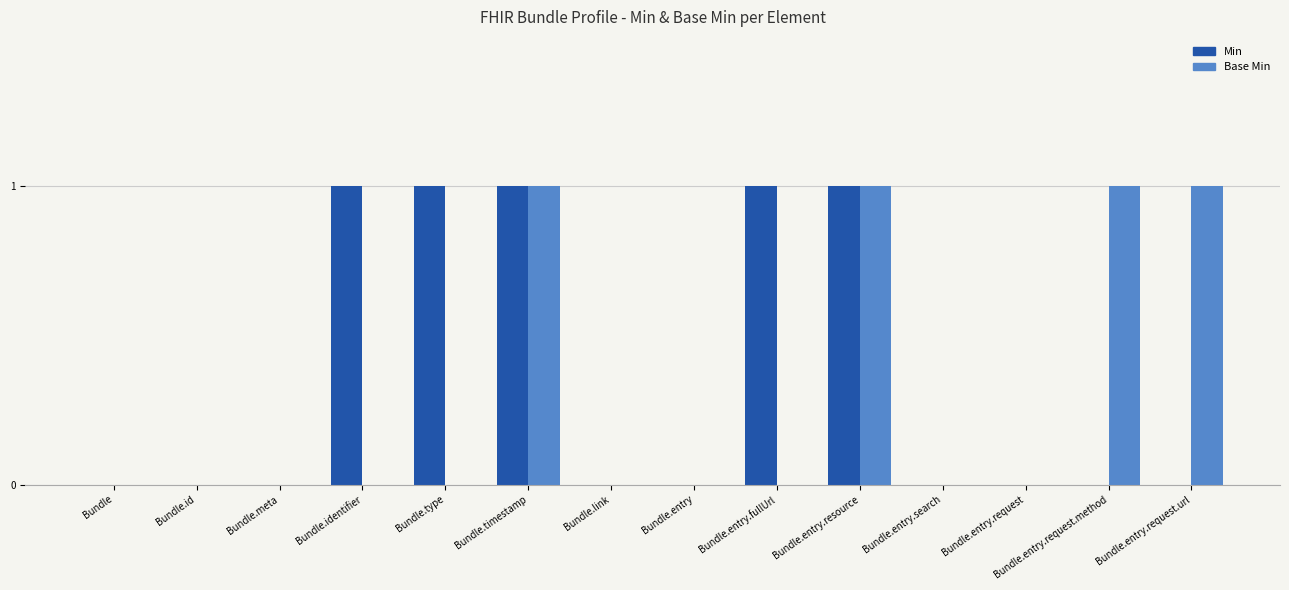

What is the maximum value shown in the chart?

1